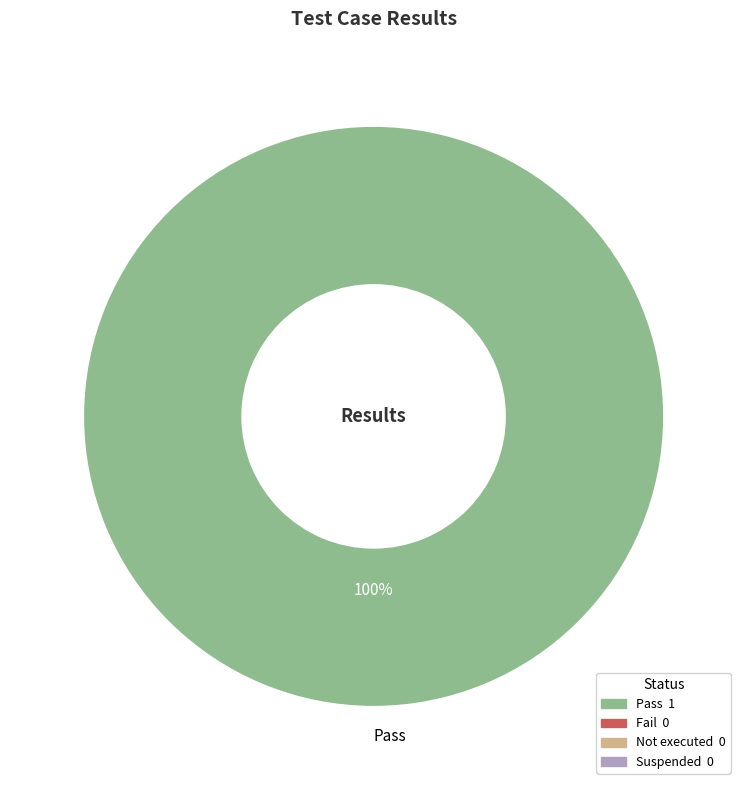

How many segments does this pie chart have?

1